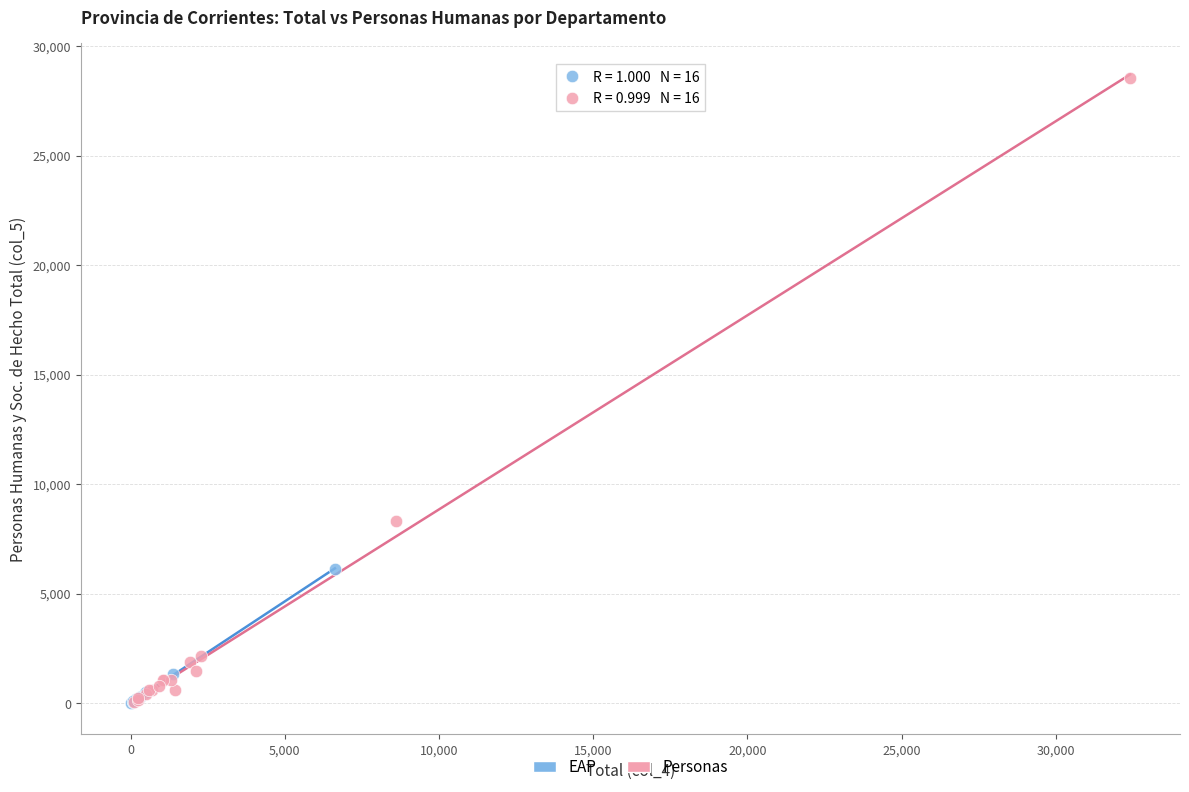

Which series reaches the maximum Y coordinate?

Personas